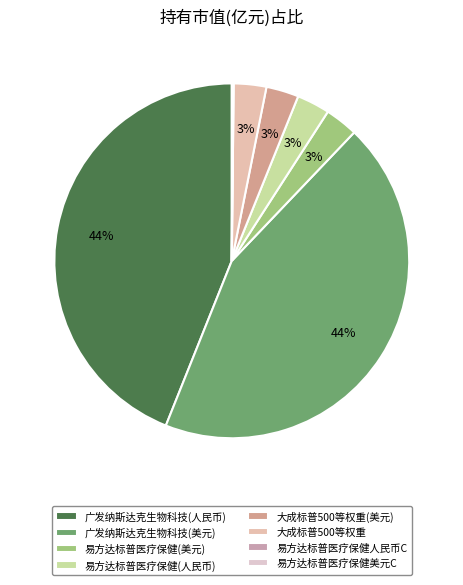

Is there any slice that represents more than half of the pie?

No